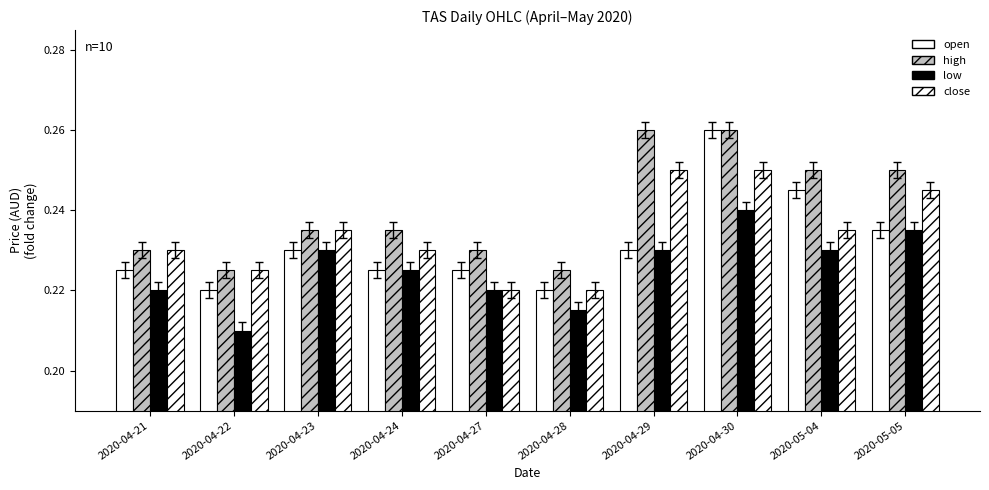

What is the minimum value for close?

0.2